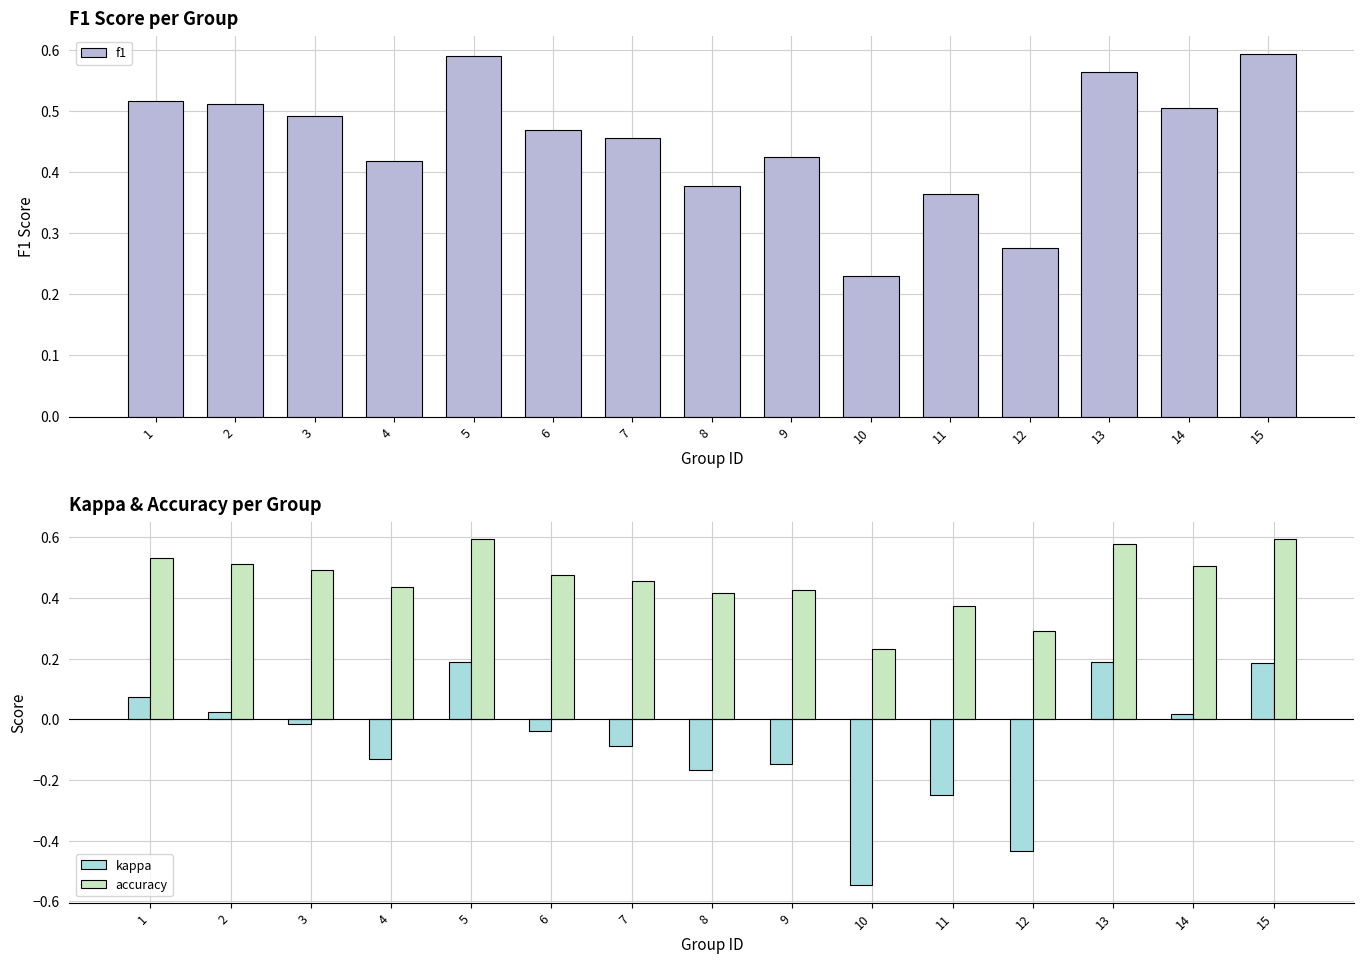

What is the maximum value shown in the chart?

0.6